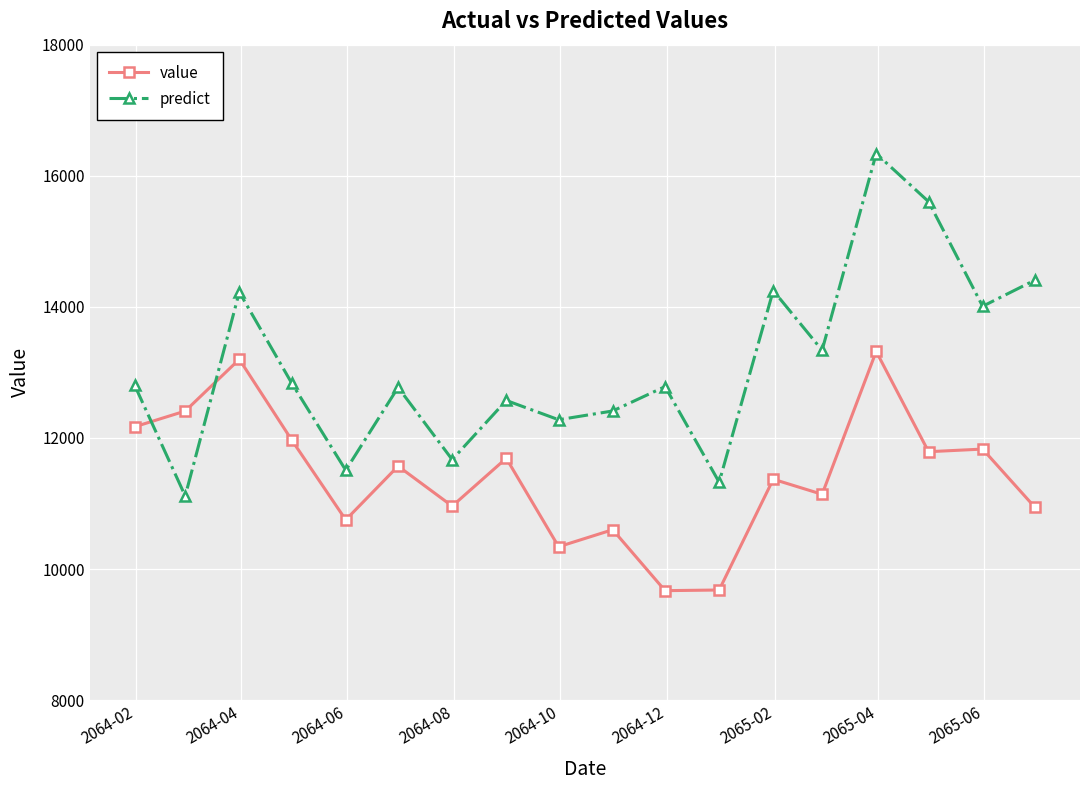

Rank the series by their maximum value, from highest to lowest.

predict, value